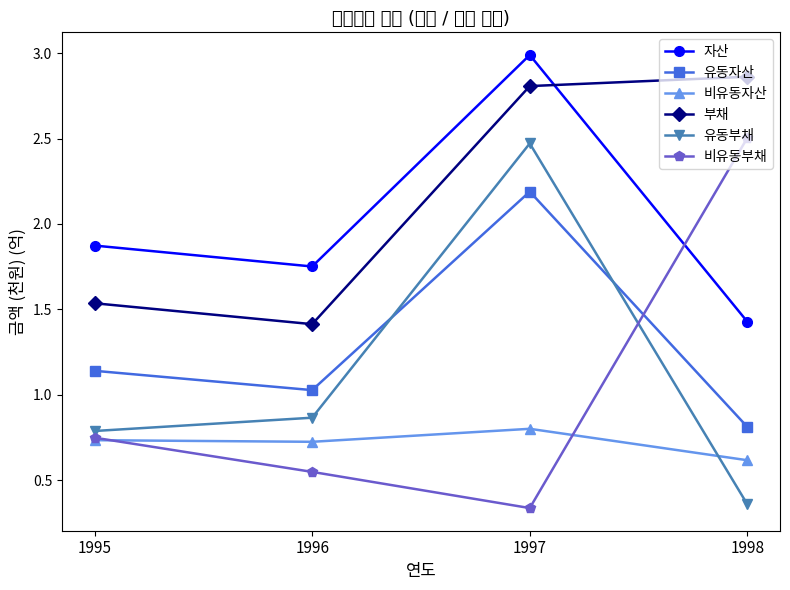

List the series in order of their peak value, highest first.

자산, 부채, 비유동부채, 유동부채, 유동자산, 비유동자산